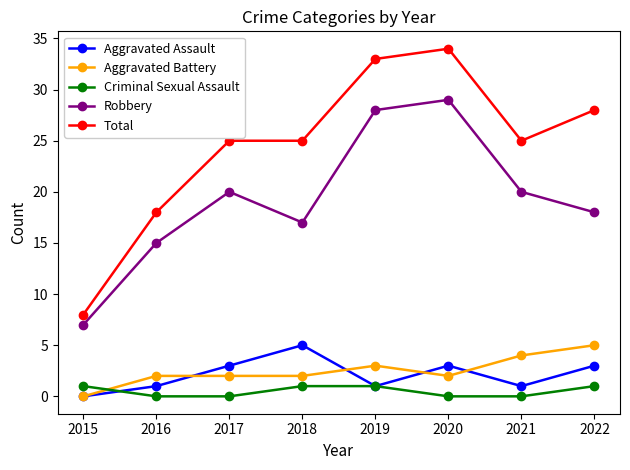

What is the value of the Robbery point at the 6th from the left?

29